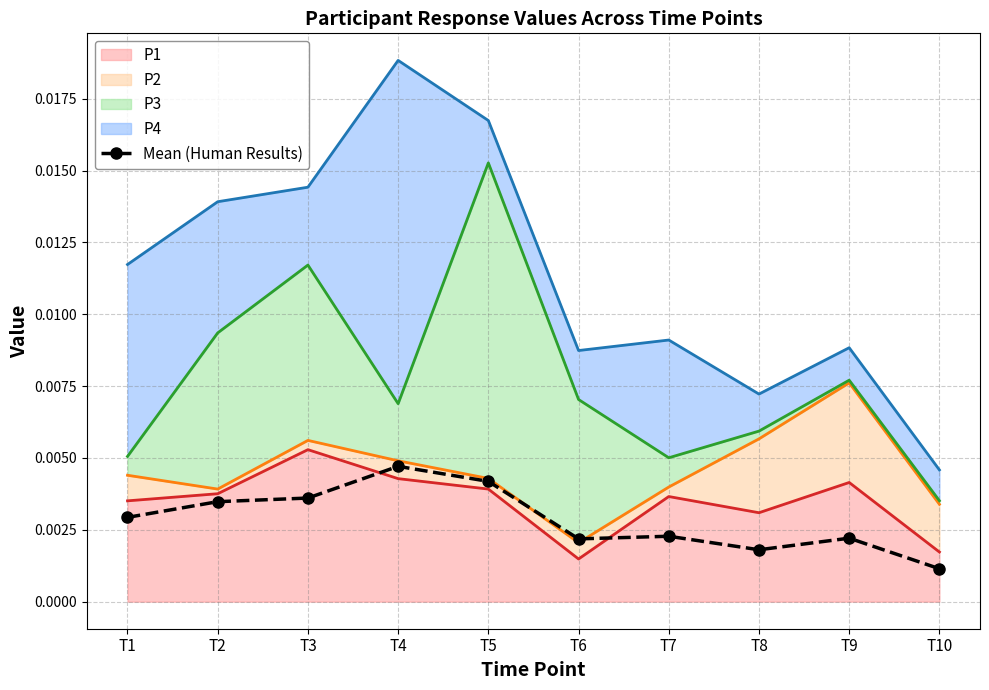

At which category is the sum across all series the highest?

T5